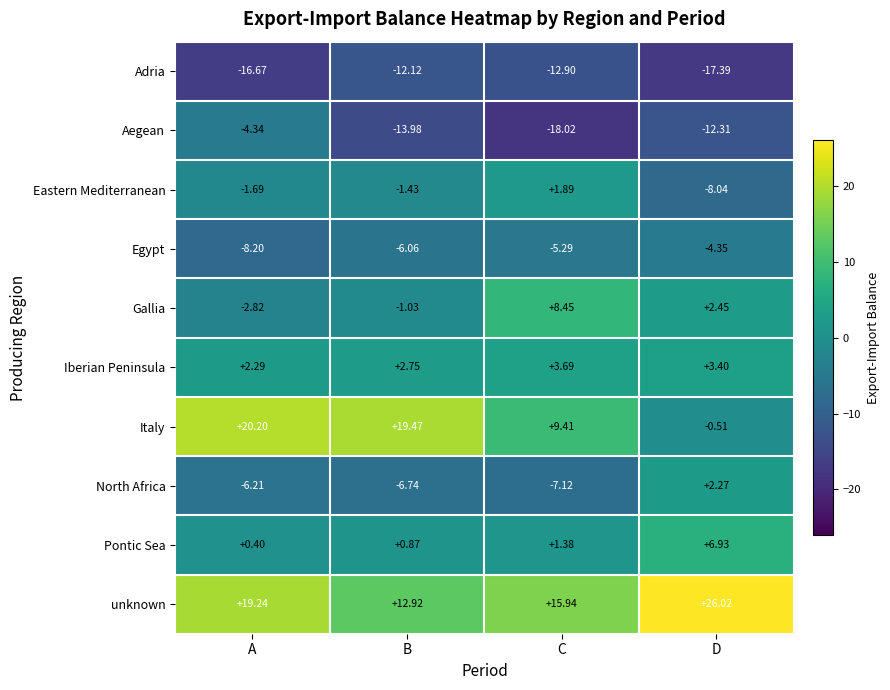

Which series has the largest total across all categories?

unknown